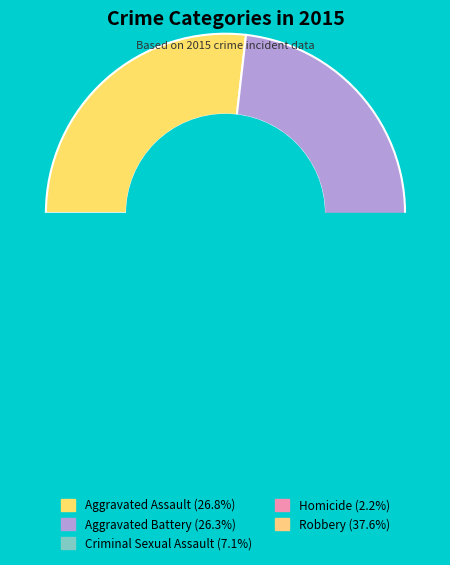

To the nearest percent, what is the difference between the largest and smallest slice percentages?

35%